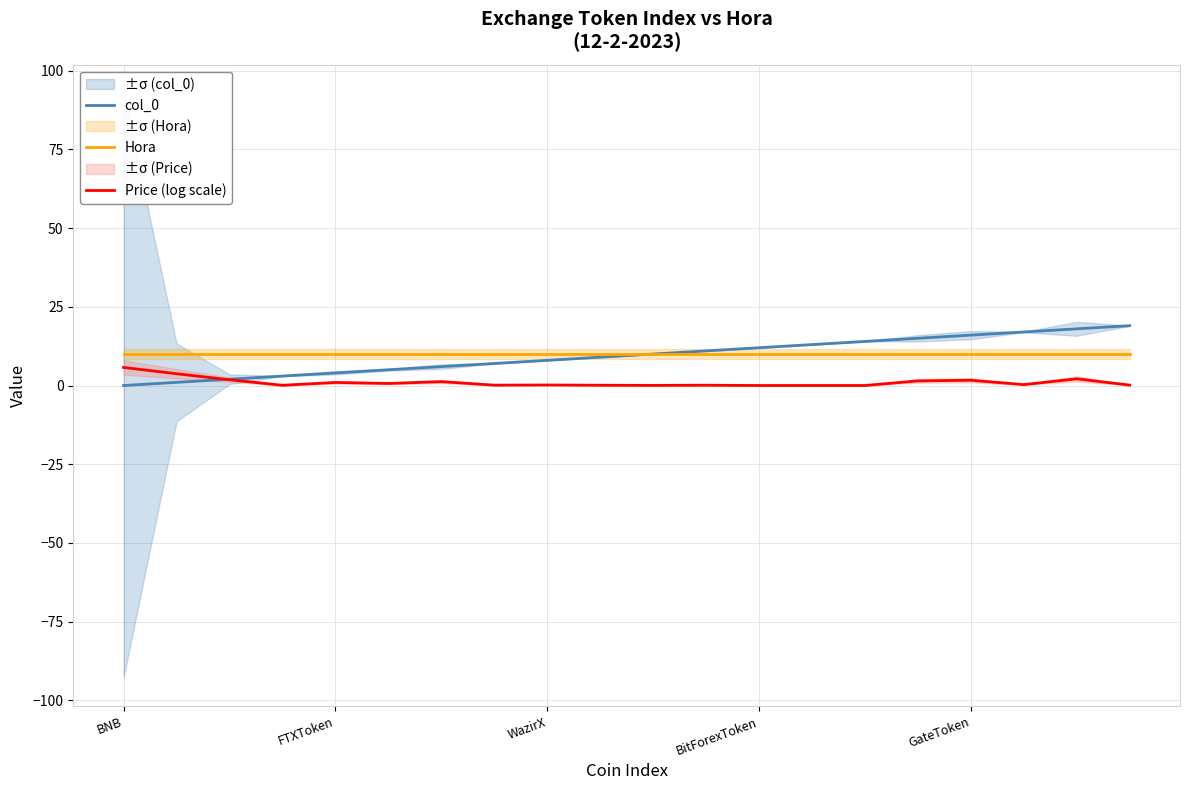

What is the highest value of the Hora series?

10.0